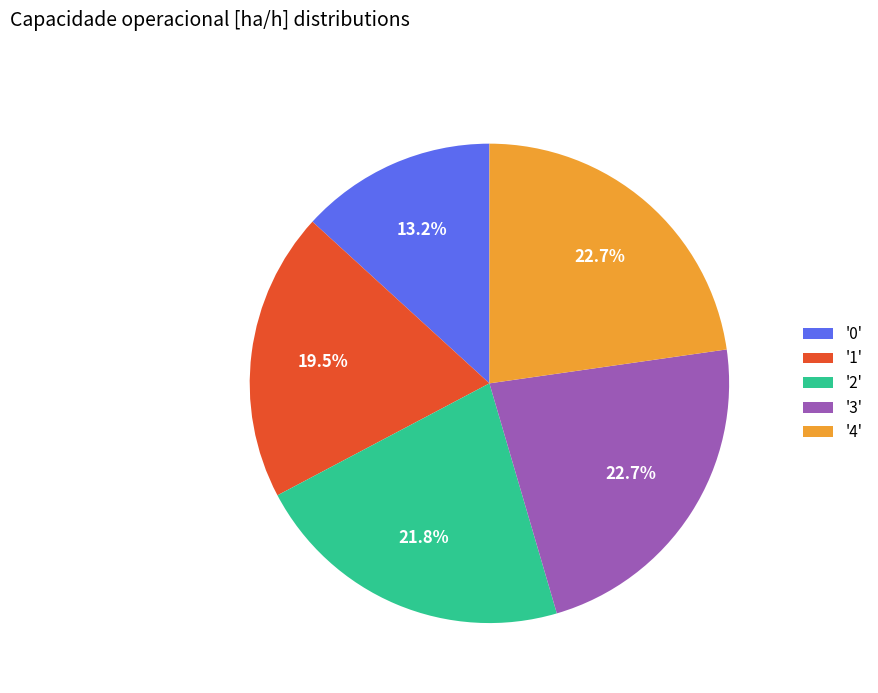

How many segments does this pie chart have?

5